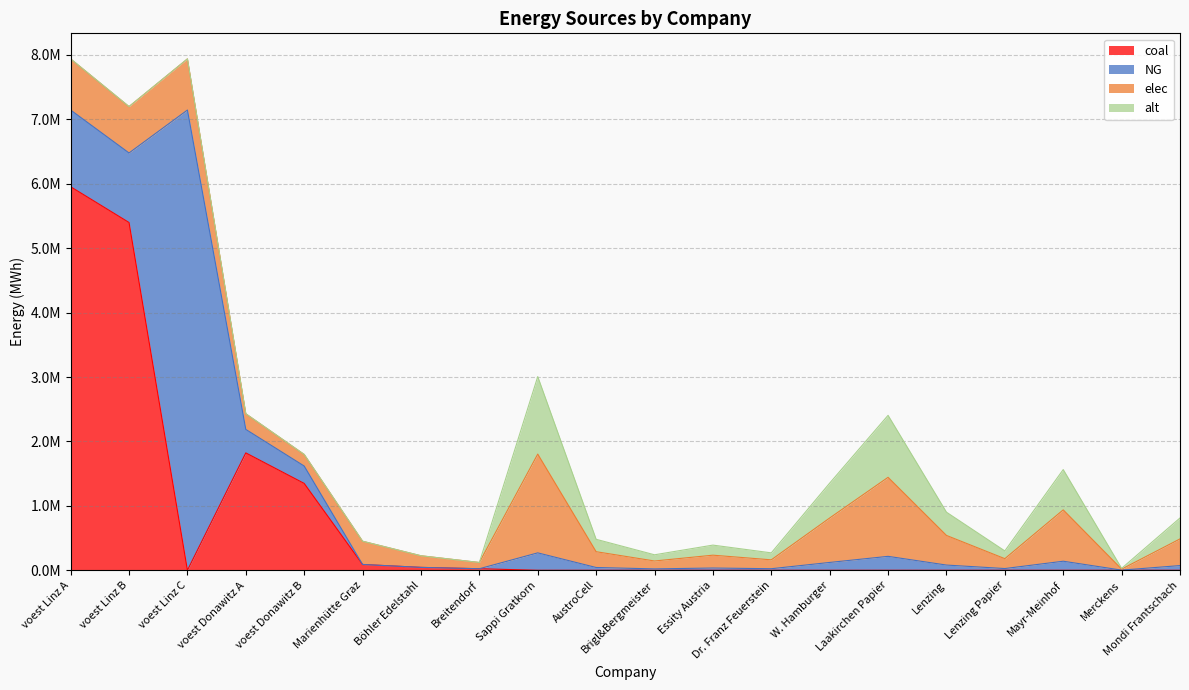

At which label does alt first exceed 108240?

Sappi Gratkorn